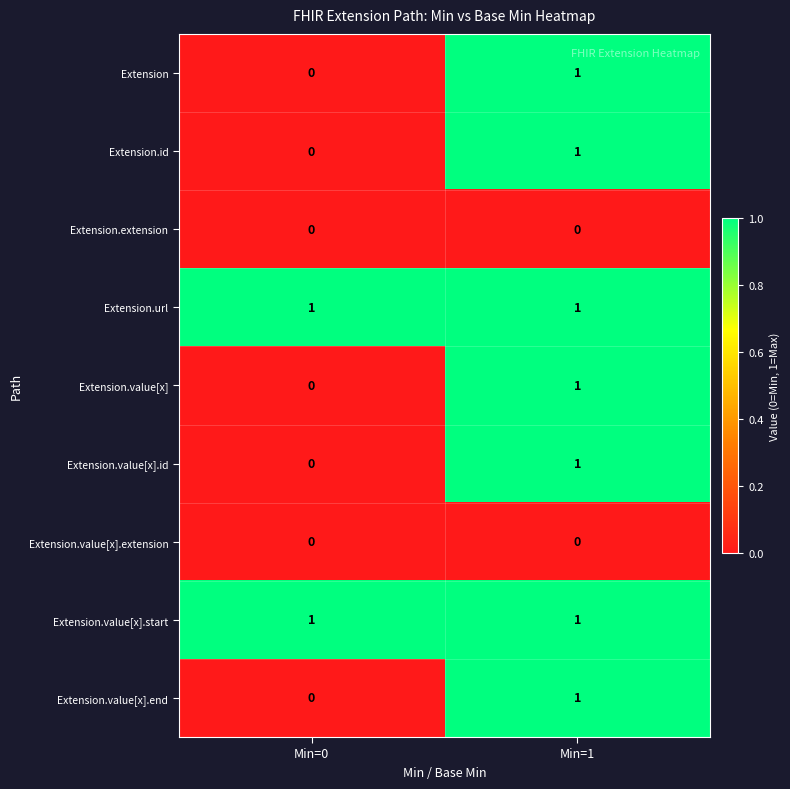

List the labels in order of Extension value, largest first.

Min=1, Min=0